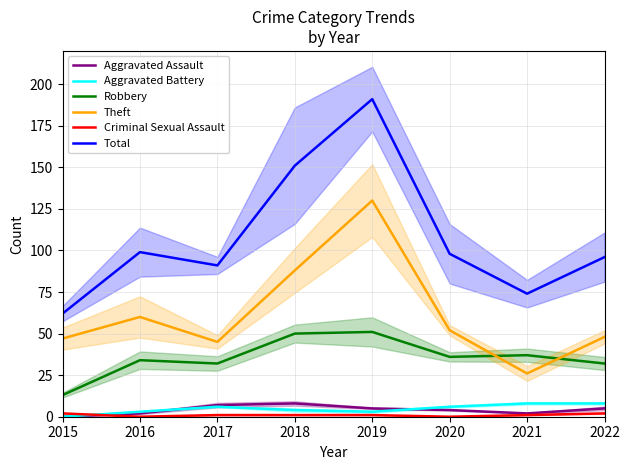

At 2021, list the series in order from smallest to largest.

Criminal Sexual Assault, Aggravated Assault, Aggravated Battery, Theft, Robbery, Total